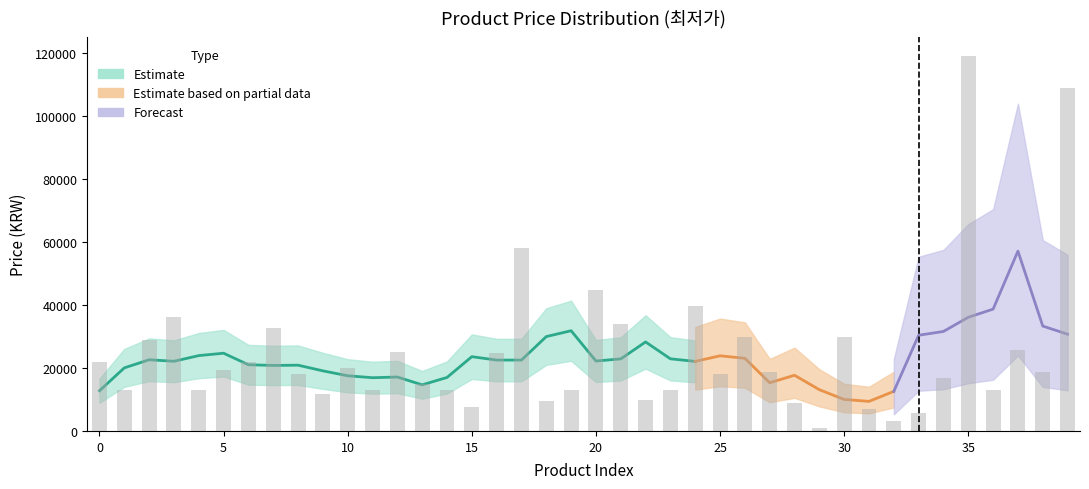

How many bars are there in total?

40